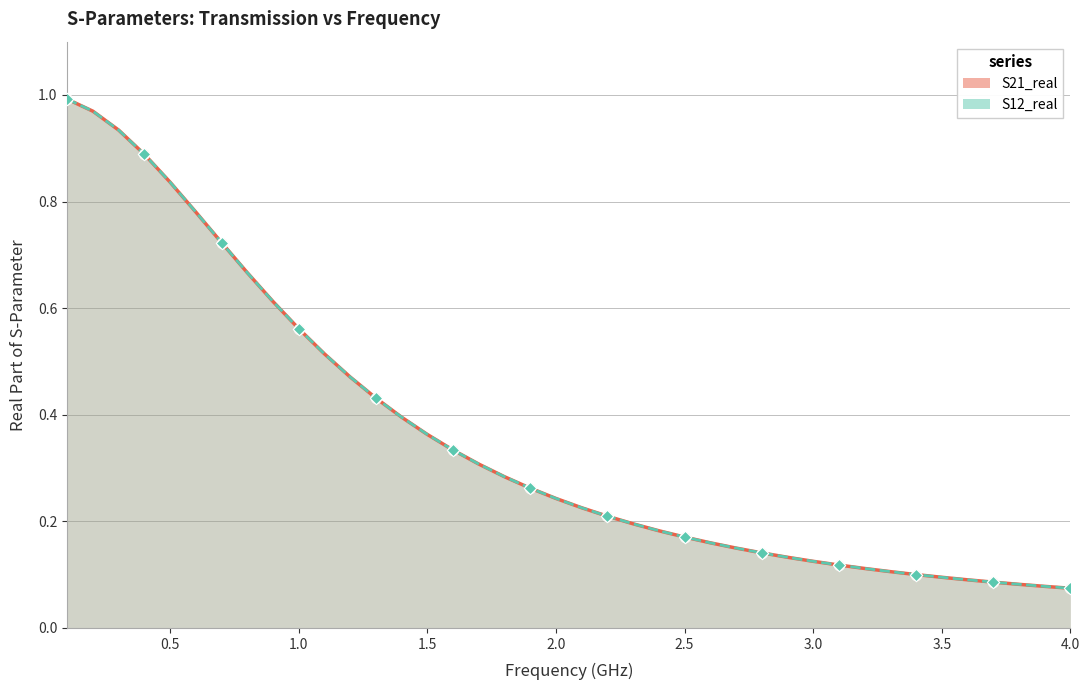

Which series reaches the maximum Y coordinate?

S21_real